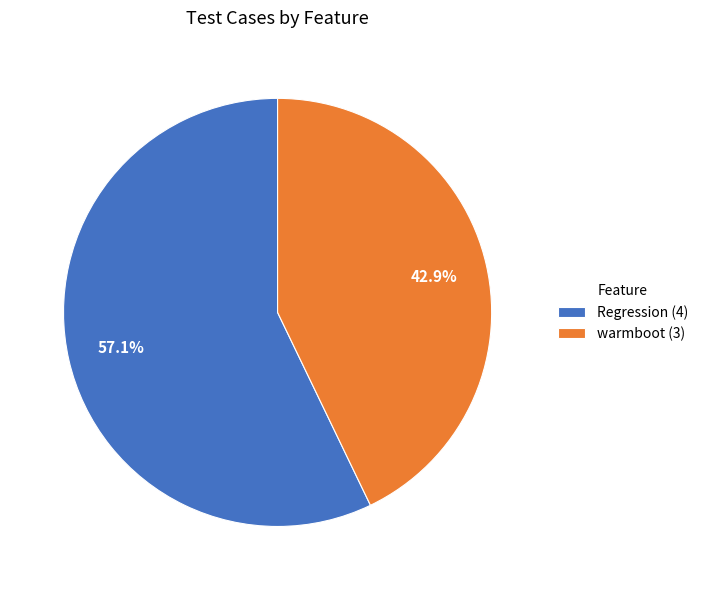

Which slice is the largest?

Regression